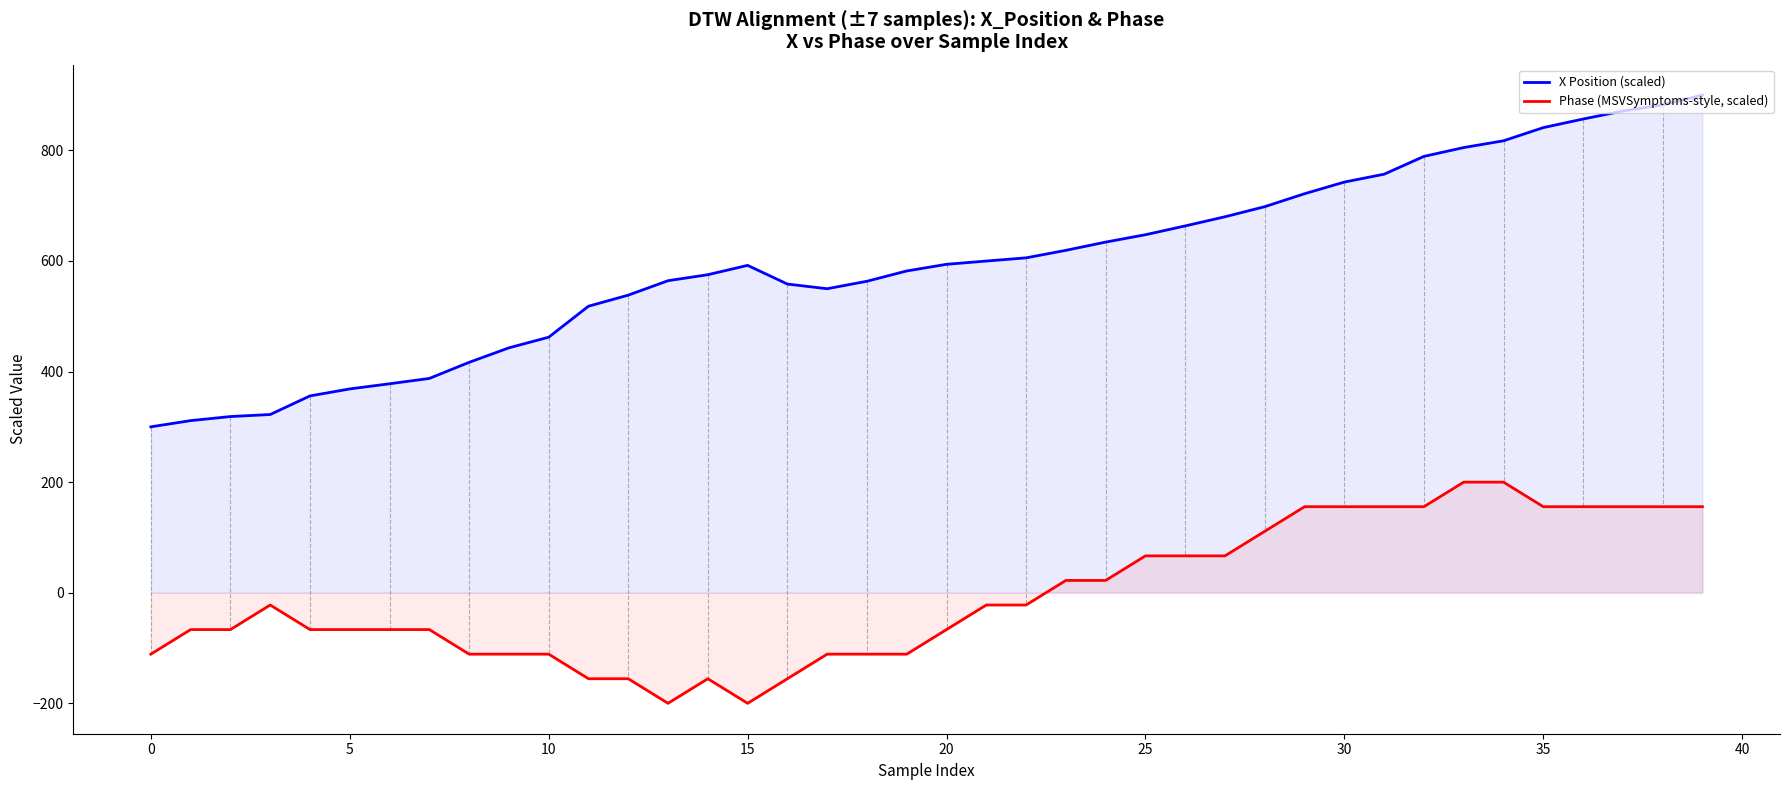

Between 30 and 31, which series saw the biggest shift?

X Position (scaled)